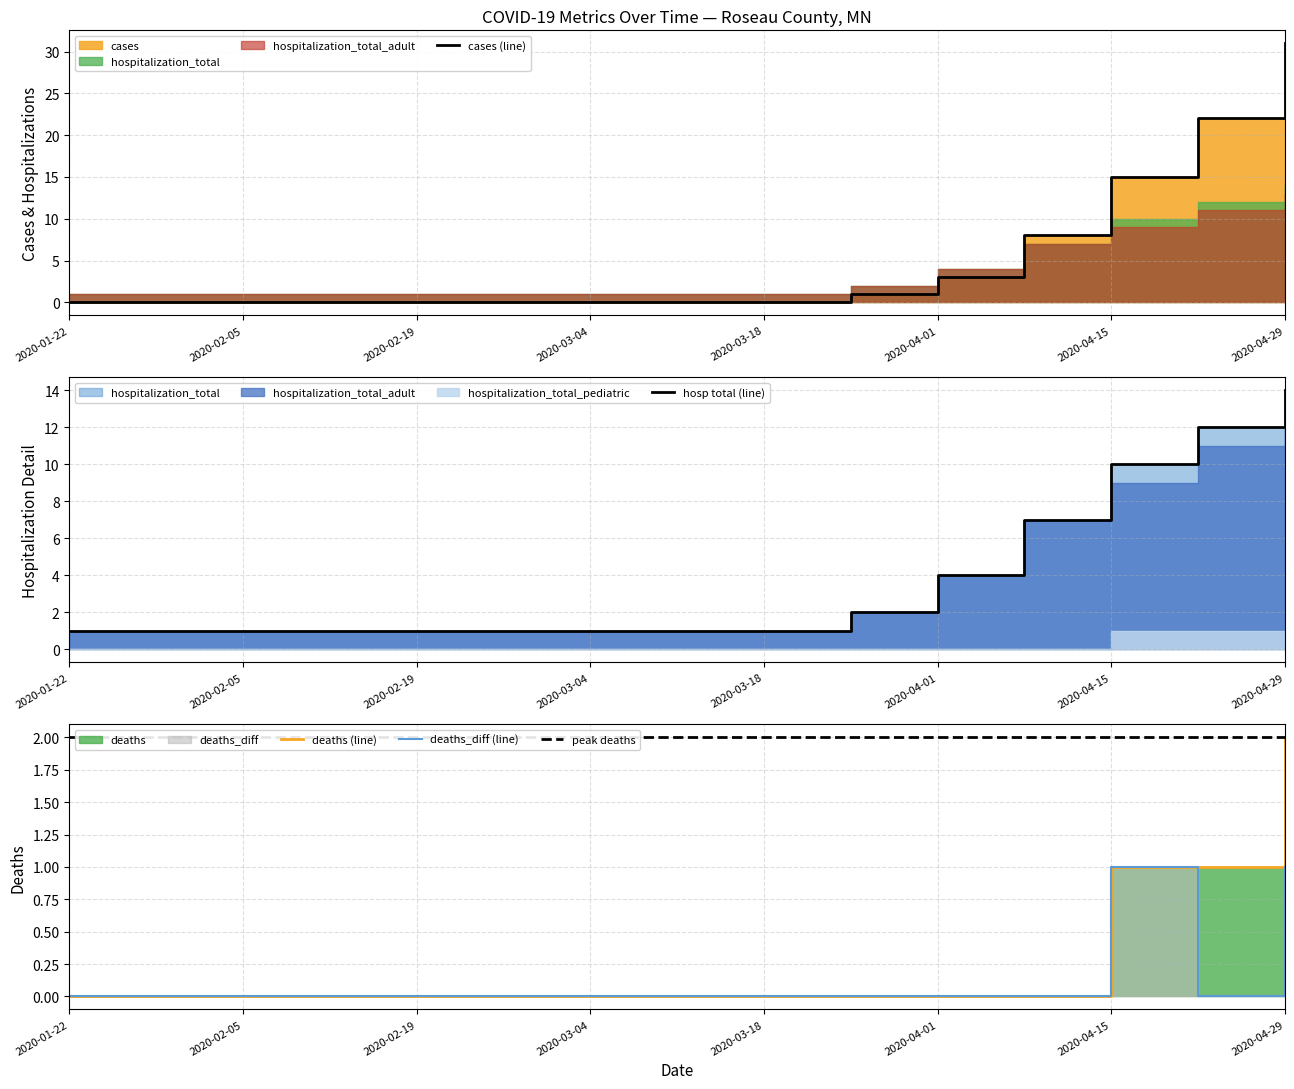

Count the deaths values in the range 0 to 1.

14